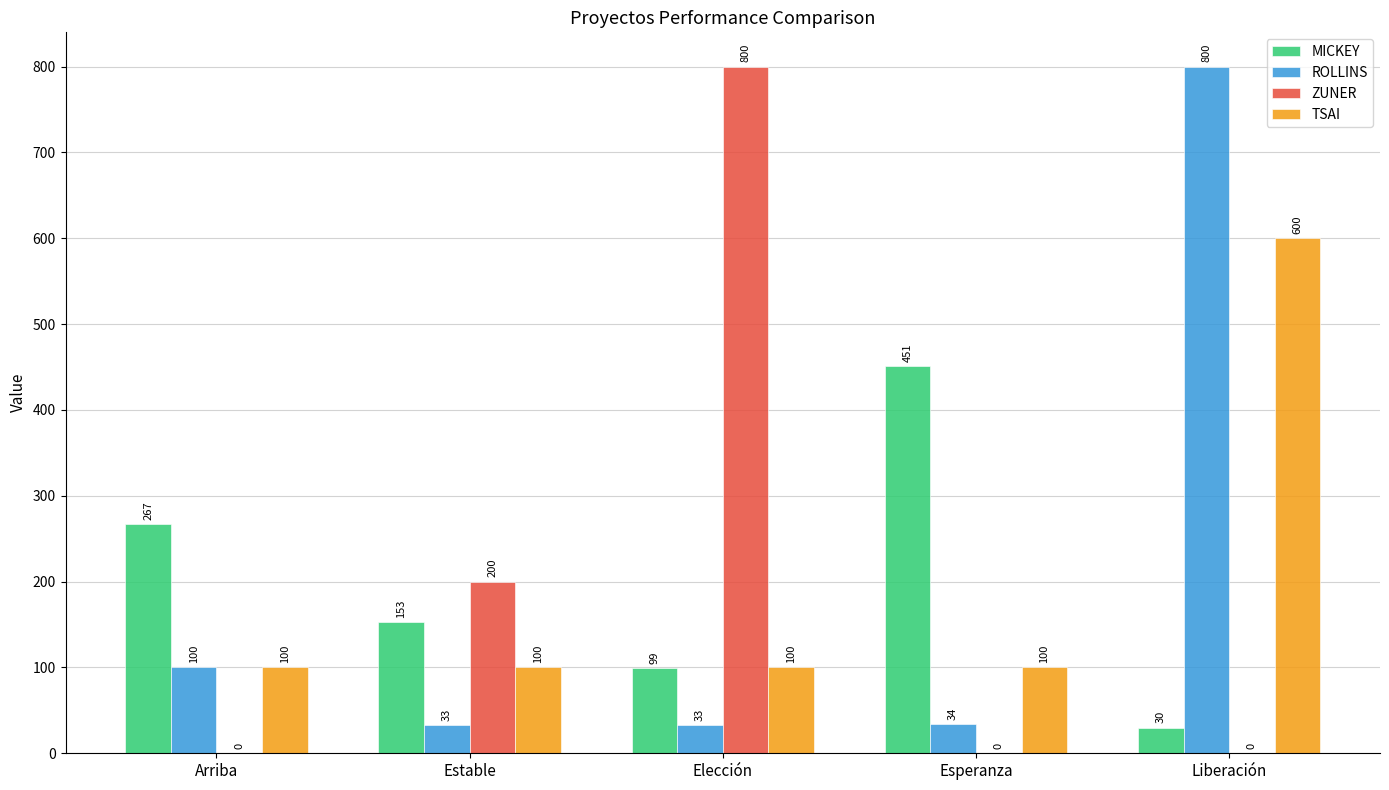

Where does the ROLLINS series first go above 34?

Arriba